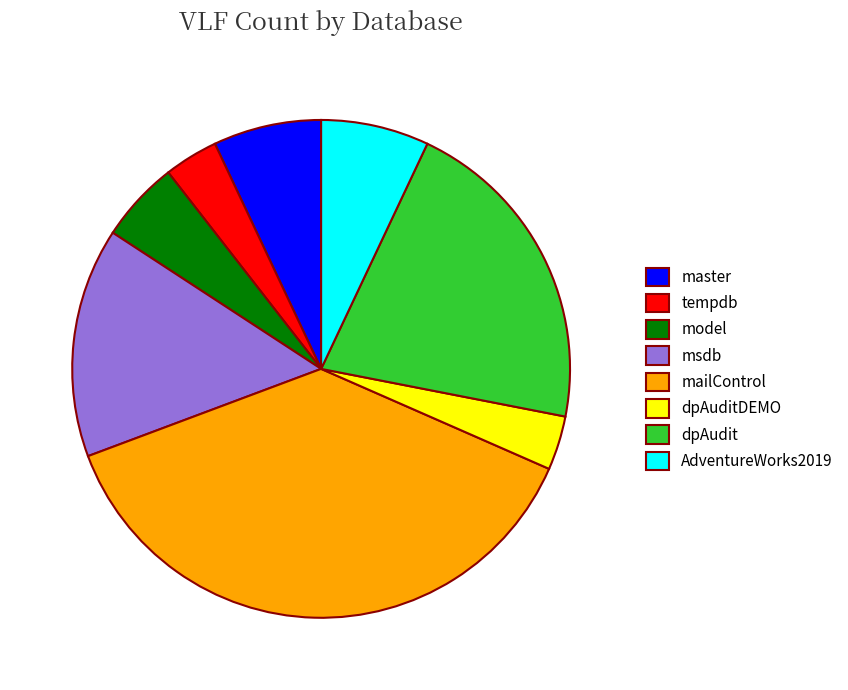

Does AdventureWorks2019 account for over 50% of the chart?

No